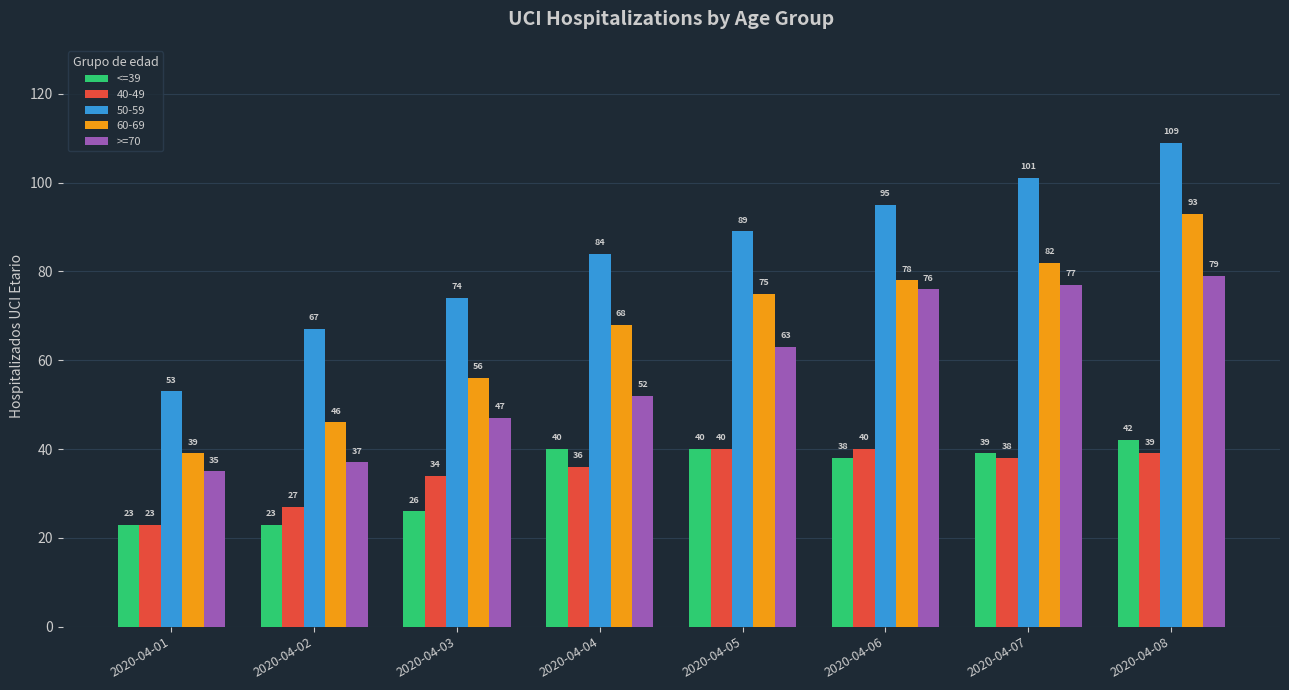

True or false: >=70 has a value of 79 at 2020-04-08.

True